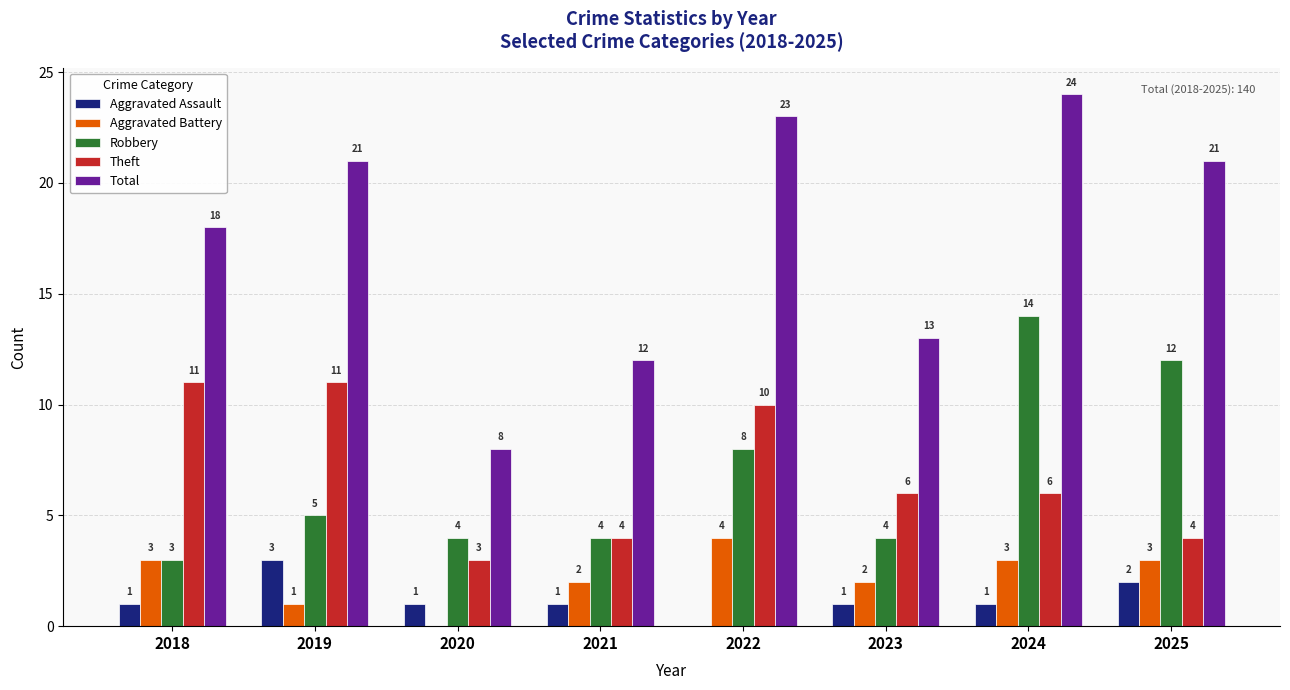

Reading right to left, transcribe all the data shown in this chart.

Aggravated Assault: 2025=2	2024=1	2023=1	2022=0	2021=1	2020=1	2019=3	2018=1
Aggravated Battery: 2025=3	2024=3	2023=2	2022=4	2021=2	2020=0	2019=1	2018=3
Robbery: 2025=12	2024=14	2023=4	2022=8	2021=4	2020=4	2019=5	2018=3
Theft: 2025=4	2024=6	2023=6	2022=10	2021=4	2020=3	2019=11	2018=11
Total: 2025=21	2024=24	2023=13	2022=23	2021=12	2020=8	2019=21	2018=18